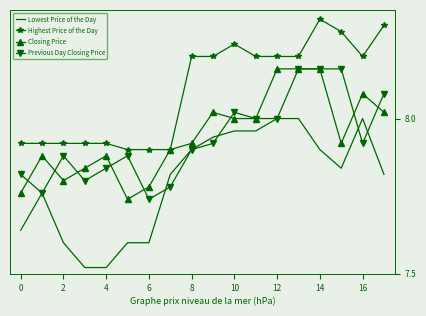

Which series has the largest range (max minus min)?

Lowest Price of the Day